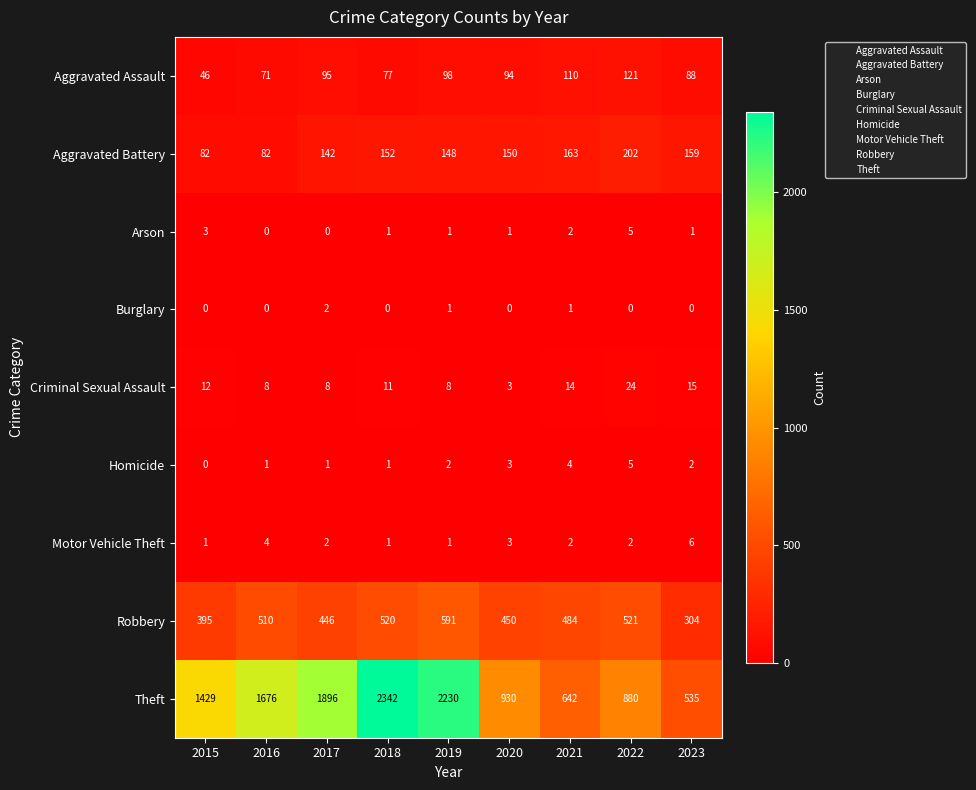

Between 2019 and 2021, which series saw the biggest shift?

Theft